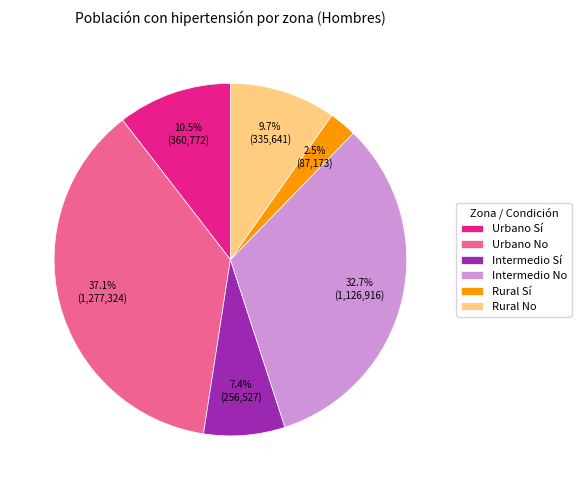

How many segments does this pie chart have?

6